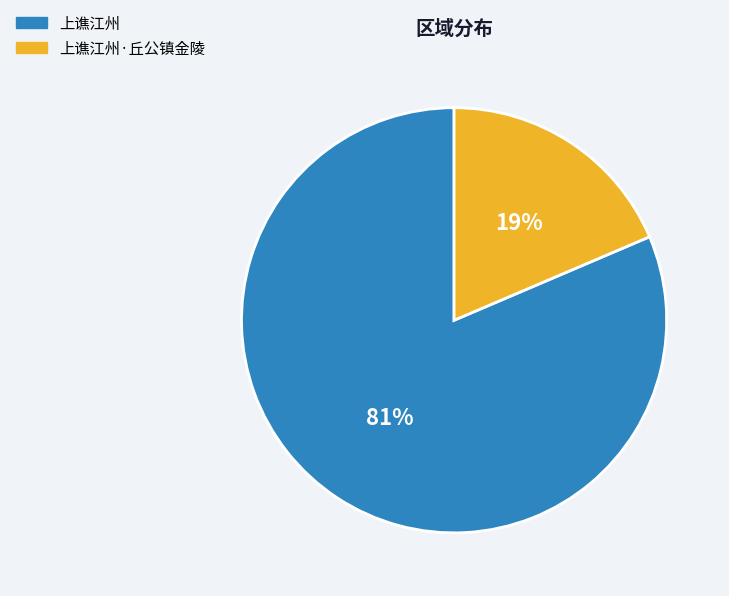

To the nearest percent, what is the average slice percentage?

50%